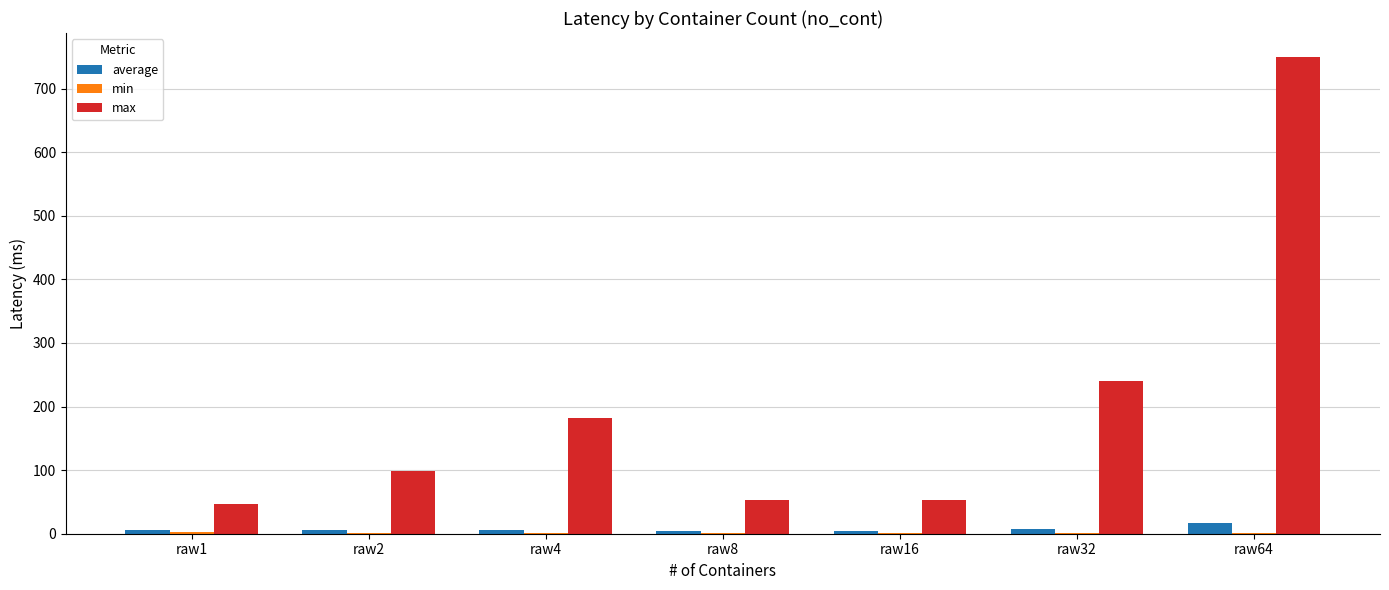

What is the sum of all max values?

1424.8